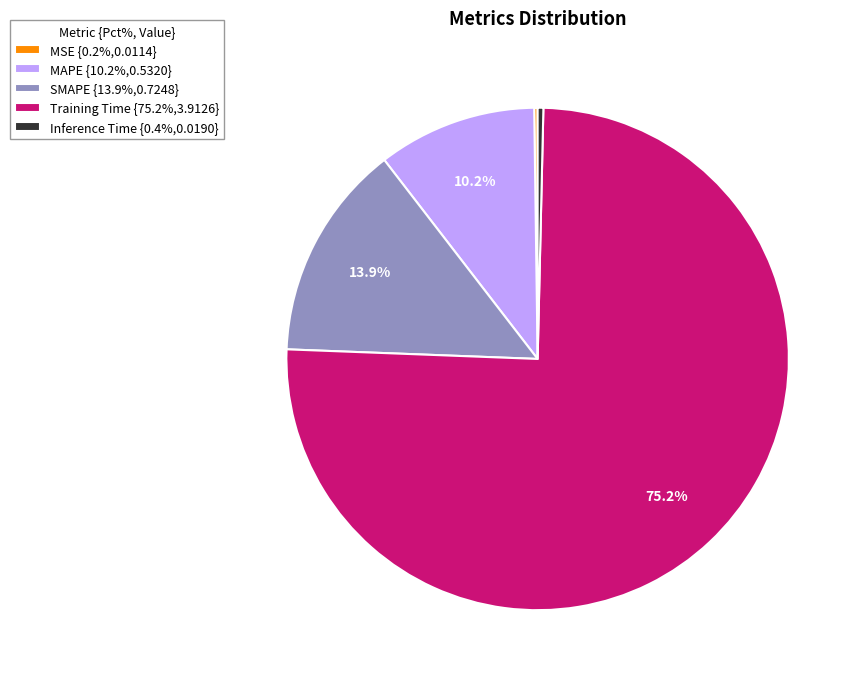

To the nearest percent, what percentage of the pie is MAPE?

10%